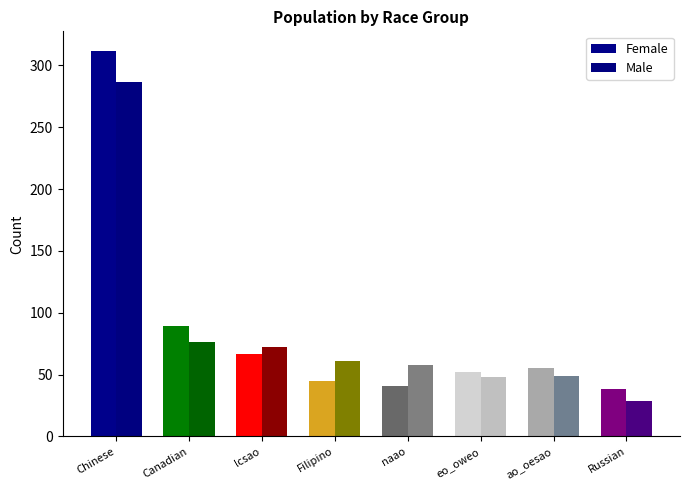

What is the minimum value shown in the chart?

29